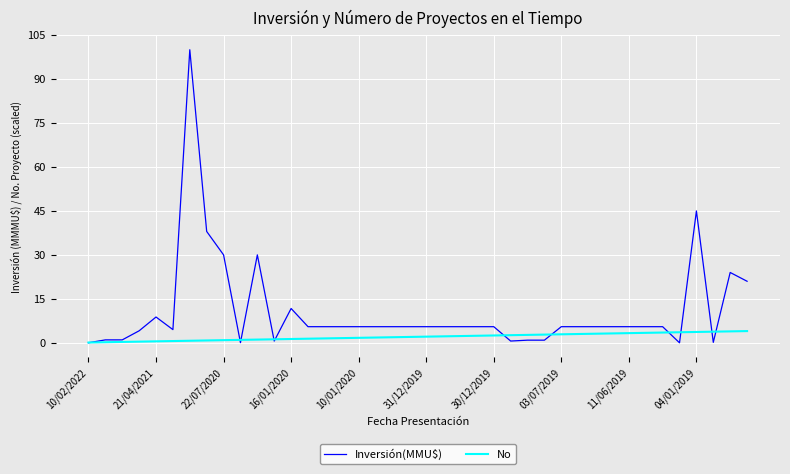

Which series has the largest range (max minus min)?

Inversión(MMU$)